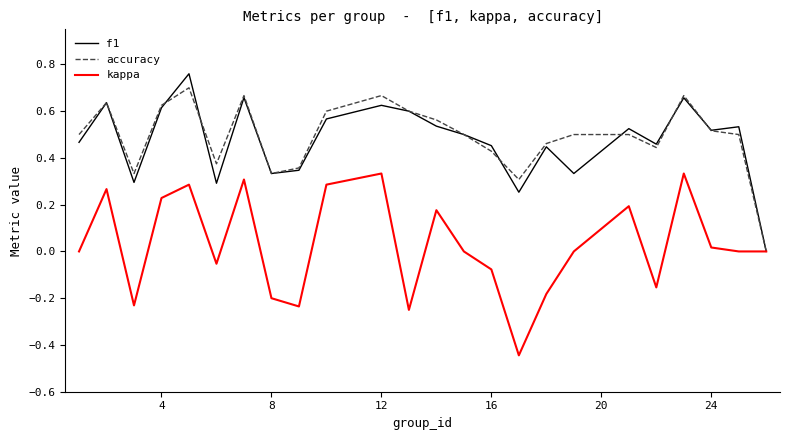

What is the difference between the second highest and second lowest values in the accuracy series?

0.4